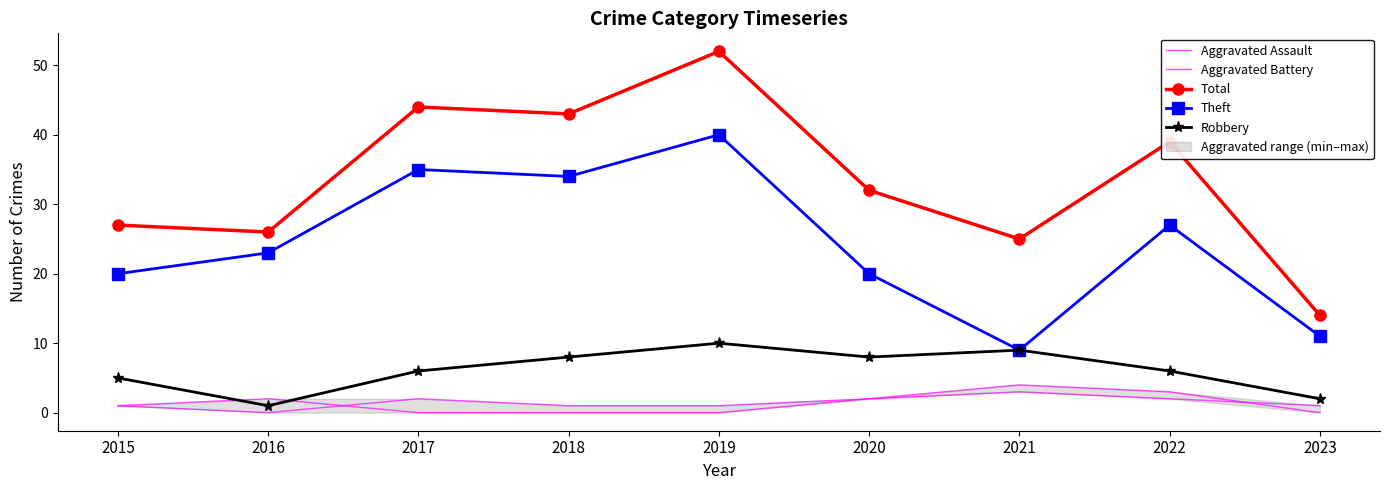

True or false: Total and Theft intersect in this chart.

False